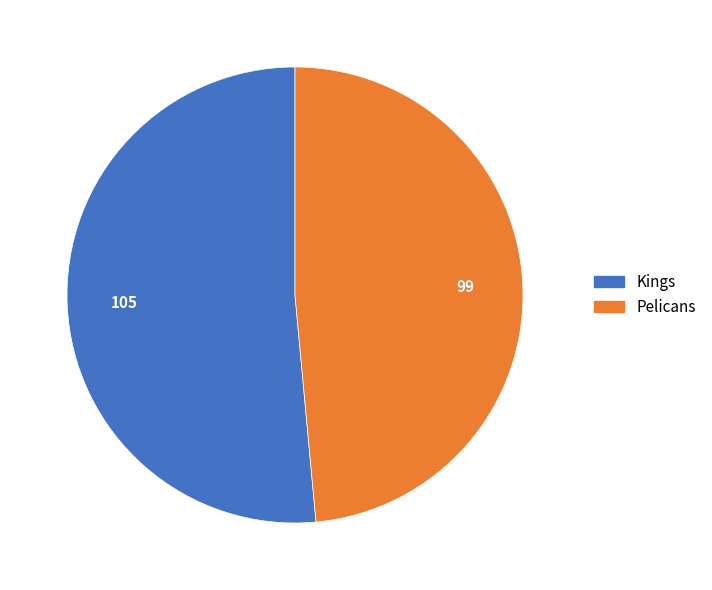

What is the smallest slice in the pie chart?

Pelicans